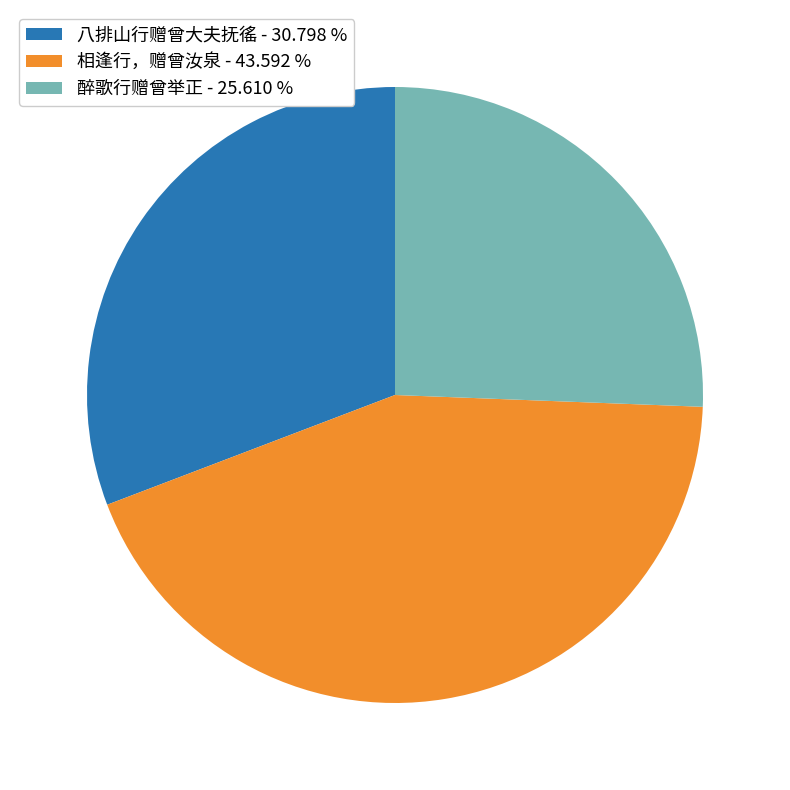

Approximately how many times larger is the value at 相逢行，赠曾汝泉 compared to 八排山行赠曾大夫抚徭?

1.4